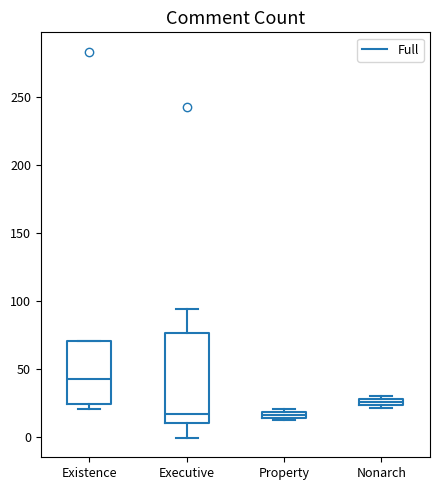

Which box has the highest median line?

Existence